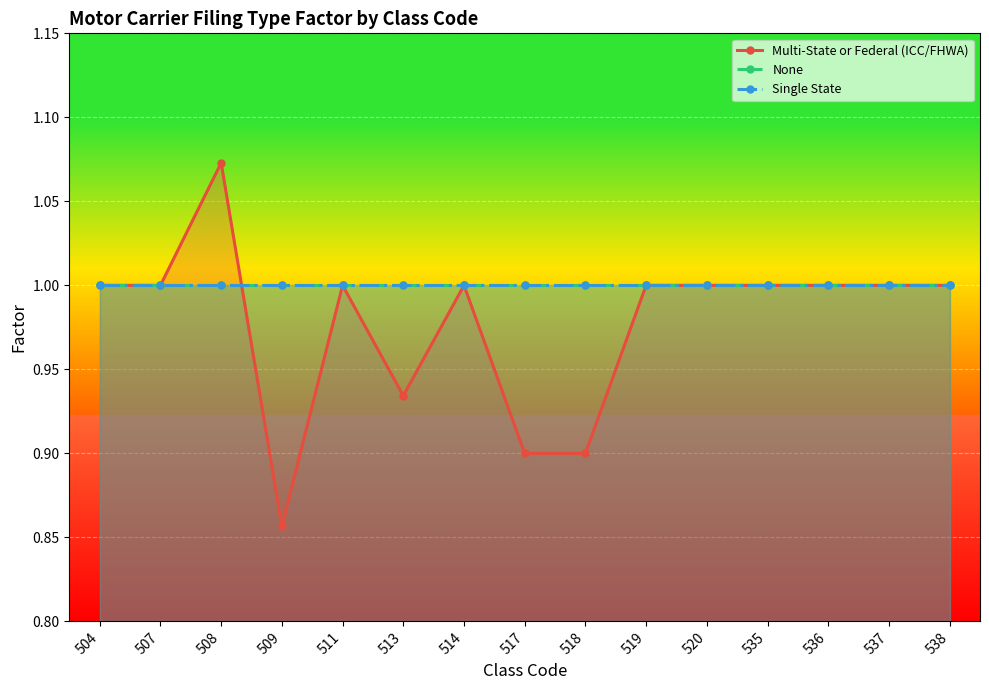

Reading left to right, list all the values displayed in this chart.

Multi-State or Federal (ICC/FHWA): 504=1.0	507=1.0	508=1.1	509=0.9	511=1.0	513=0.9	514=1.0	517=0.9	518=0.9	519=1.0	520=1.0	535=1.0	536=1.0	537=1.0	538=1.0
None: 504=1.0	507=1.0	508=1.0	509=1.0	511=1.0	513=1.0	514=1.0	517=1.0	518=1.0	519=1.0	520=1.0	535=1.0	536=1.0	537=1.0	538=1.0
Single State: 504=1.0	507=1.0	508=1.0	509=1.0	511=1.0	513=1.0	514=1.0	517=1.0	518=1.0	519=1.0	520=1.0	535=1.0	536=1.0	537=1.0	538=1.0